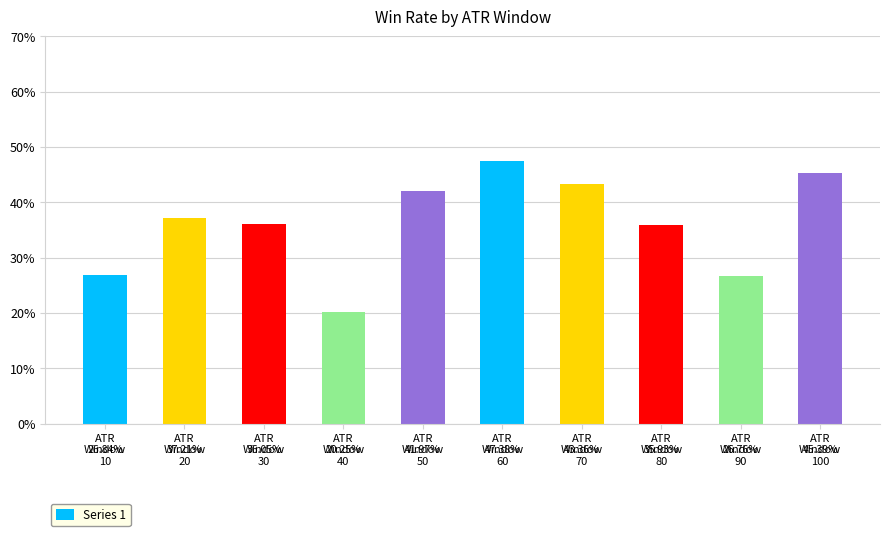

How many values are between 0 and 1?

10